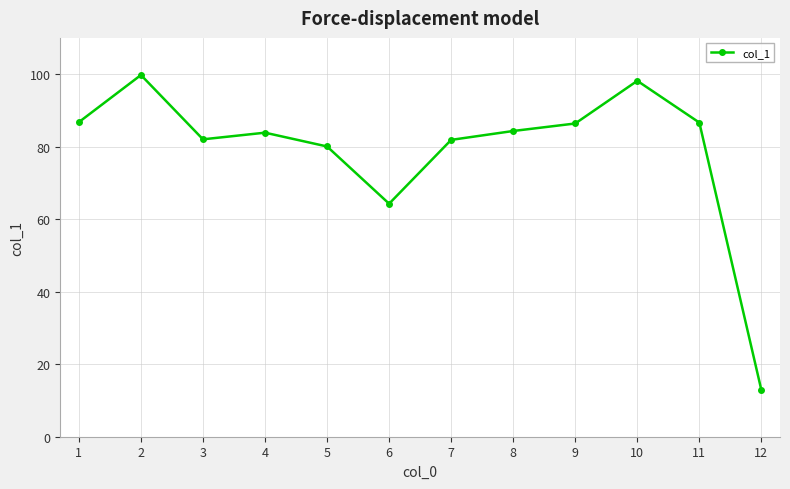

How many lines are shown in the chart?

1